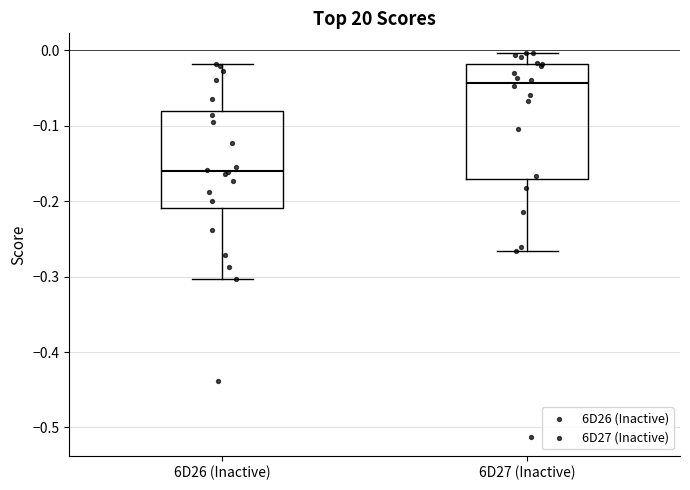

Where does the upper whisker of the box for 6D26 (Inactive) end on the y-axis? The values are not printed on the chart, so give them approximately, as read against the axis.

-0.02